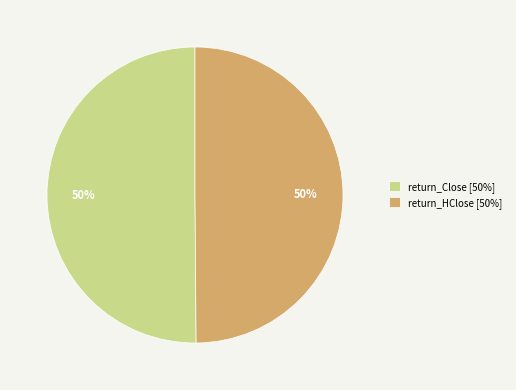

To the nearest percent, what is the combined percentage of return_Close [50%] and return_HClose [50%]?

100%